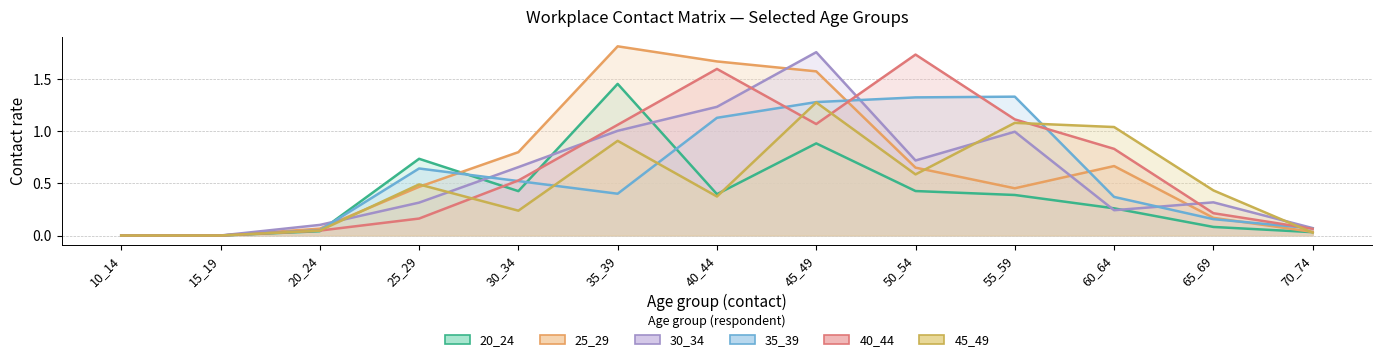

Reading right to left, extract all data points from this chart.

20_24: 0.0	0.1	0.3	0.4	0.4	0.9	0.4	1.5	0.4	0.7	0.0	0.0	0.0
25_29: 0.0	0.2	0.7	0.5	0.7	1.6	1.7	1.8	0.8	0.5	0.1	0.0	0.0
30_34: 0.1	0.3	0.2	1.0	0.7	1.8	1.2	1.0	0.7	0.3	0.1	0.0	0.0
35_39: 0.1	0.2	0.4	1.3	1.3	1.3	1.1	0.4	0.5	0.6	0.1	0.0	0.0
40_44: 0.1	0.2	0.8	1.1	1.7	1.1	1.6	1.1	0.5	0.2	0.0	0.0	0.0
45_49: 0.0	0.4	1.0	1.1	0.6	1.3	0.4	0.9	0.2	0.5	0.0	0.0	0.0